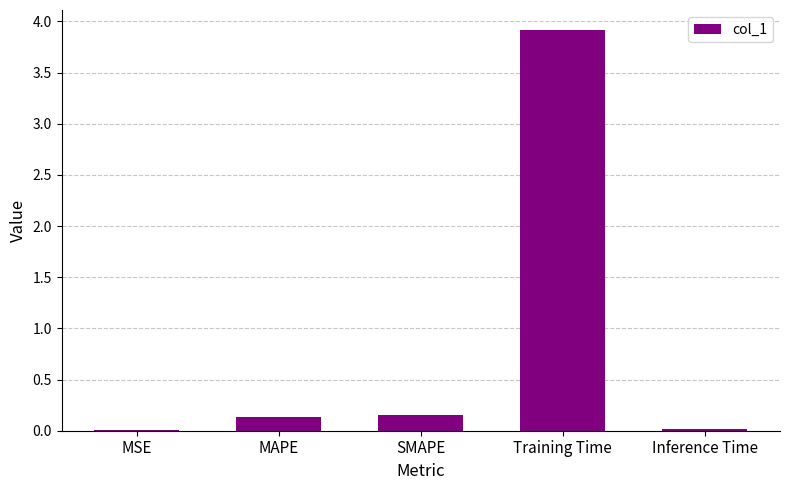

What is the maximum value shown in the chart?

3.9